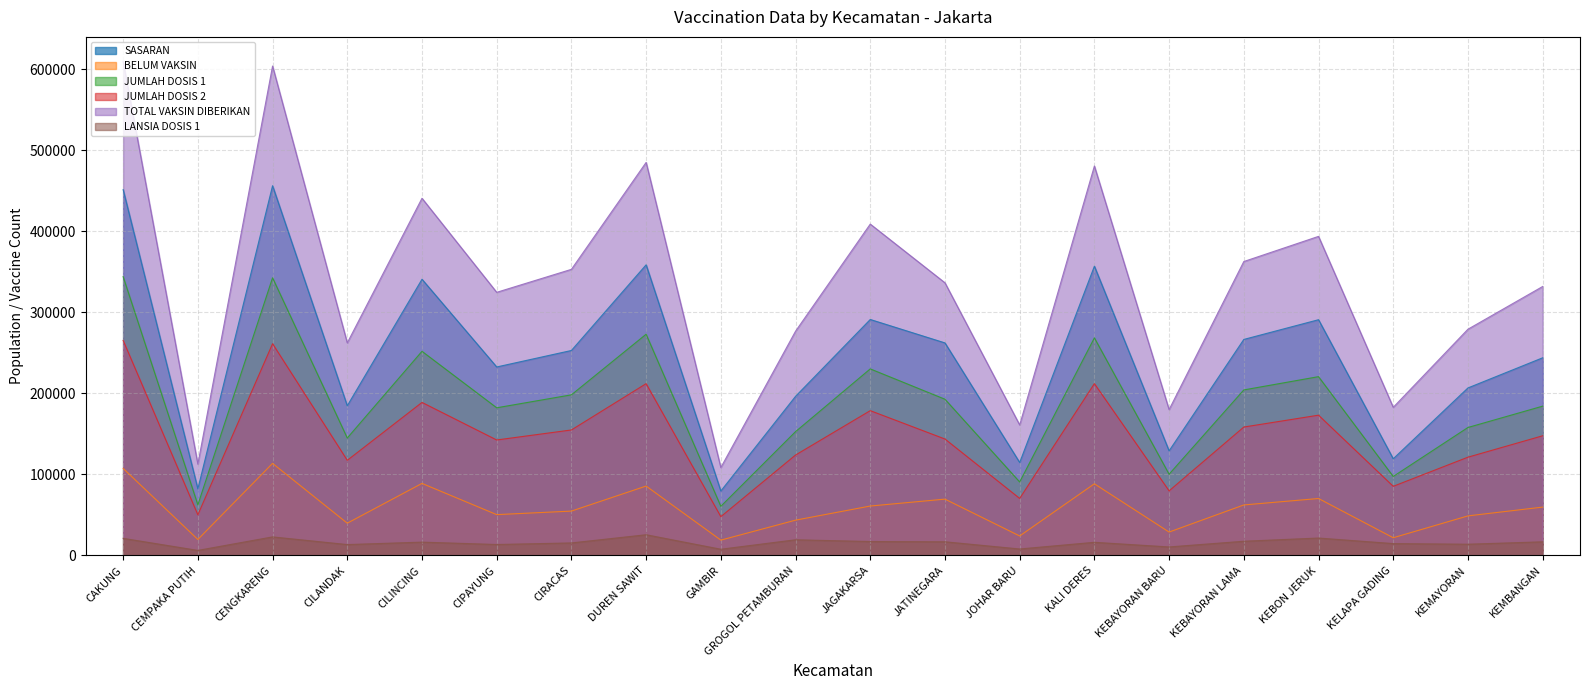

At which category does TOTAL VAKSIN DIBERIKAN reach its first local valley?

CEMPAKA PUTIH